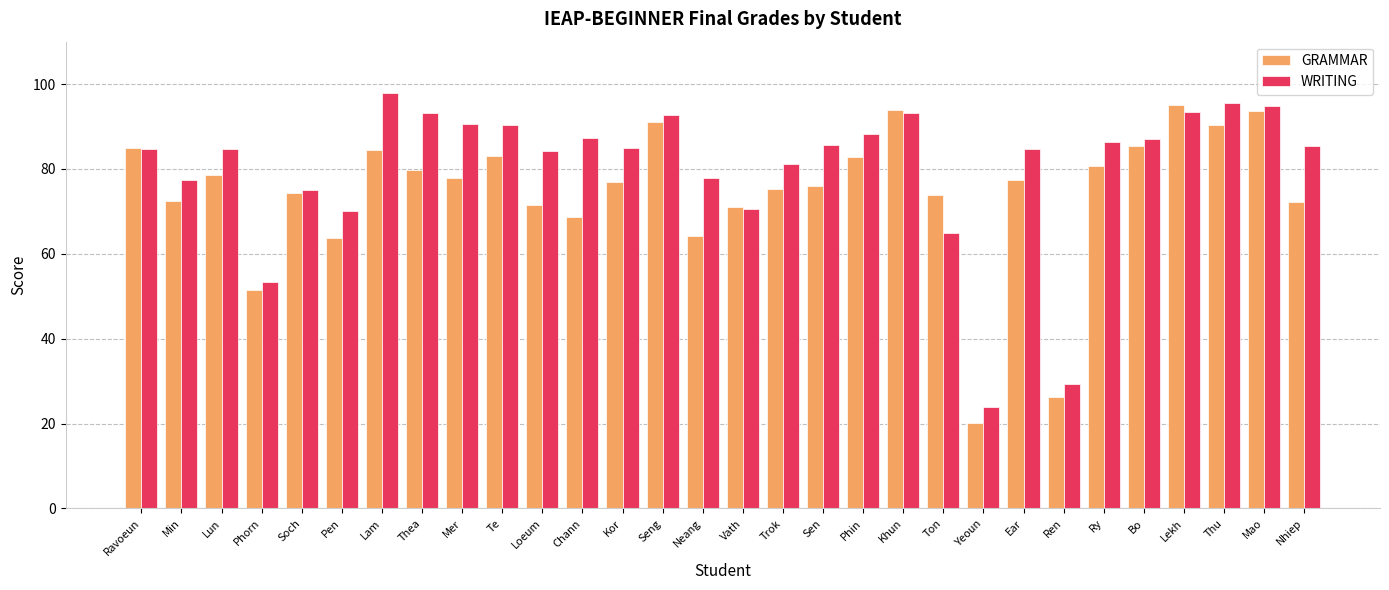

Which series changed the most between Thea and Kor?

WRITING